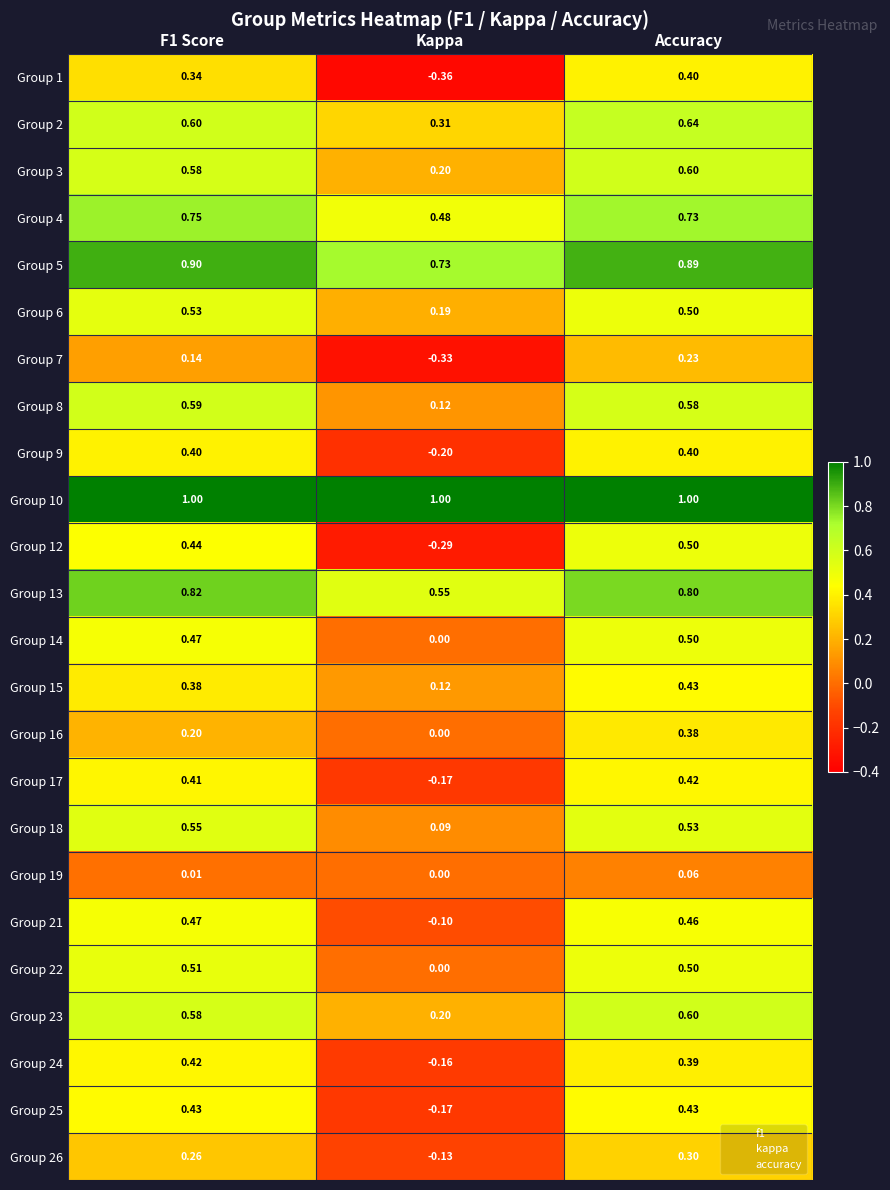

Which label corresponds to the smallest value in the chart?

Kappa